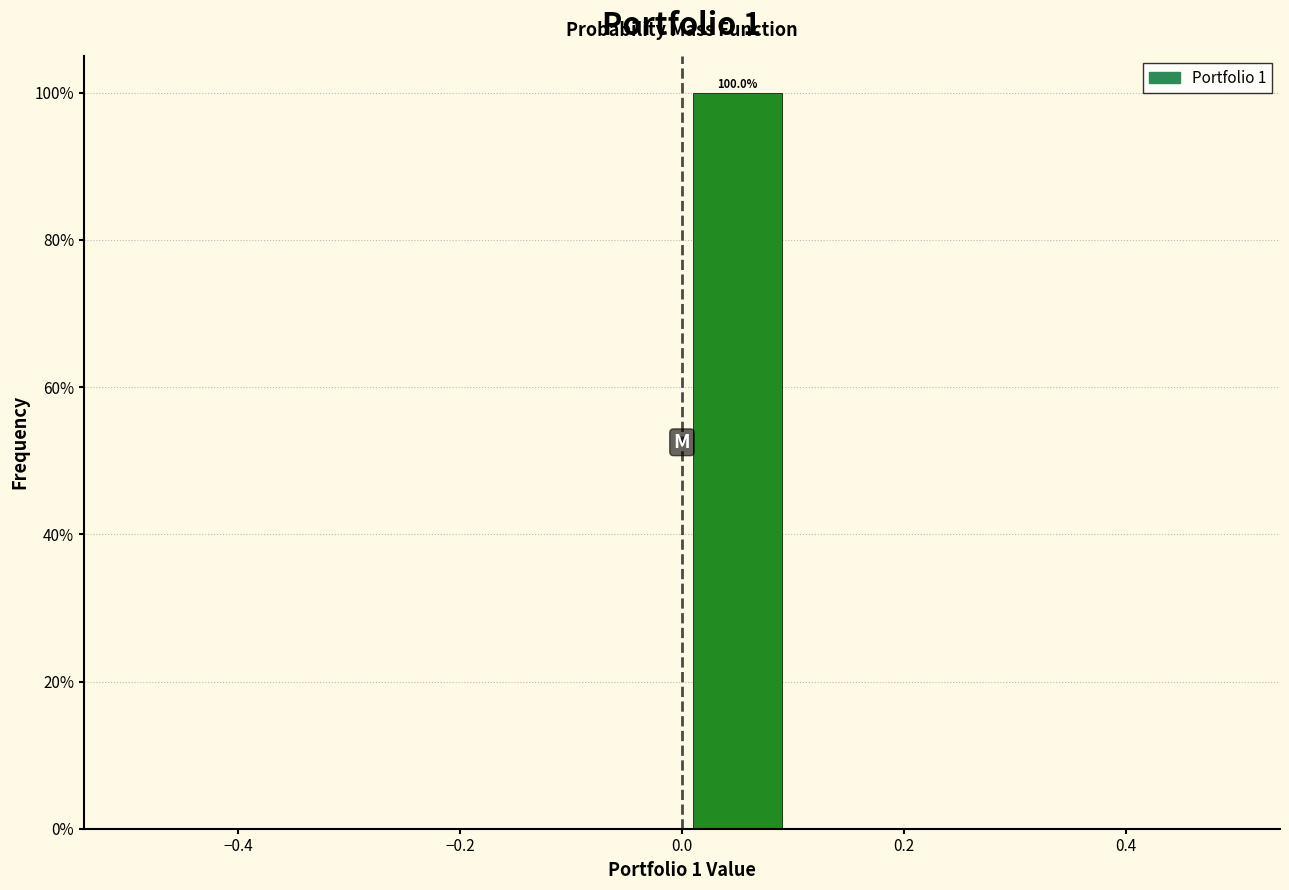

Which range on the x-axis has the tallest bar?

0.0 to 0.1